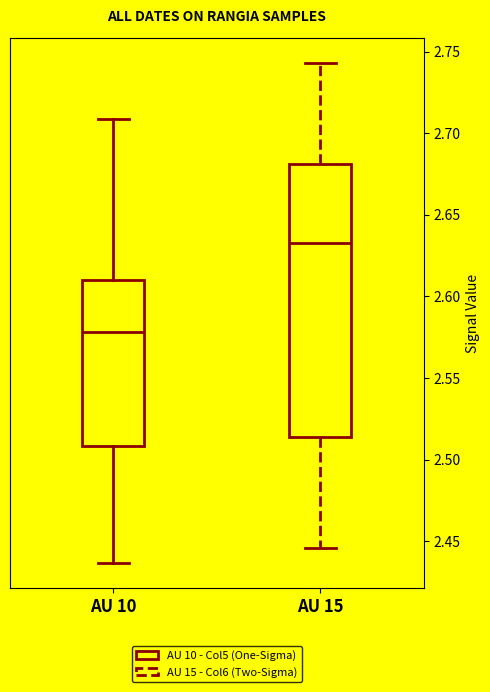

Reading left to right, read every box against the y-axis: the position of its median line, the range the box covers, and the ends of its whiskers. The values are not printed on the chart, so give them approximately, as read against the axis.

AU 10: median 2.580, box 2.510 to 2.610, whiskers 2.435 to 2.710
AU 15: median 2.635, box 2.515 to 2.680, whiskers 2.445 to 2.745